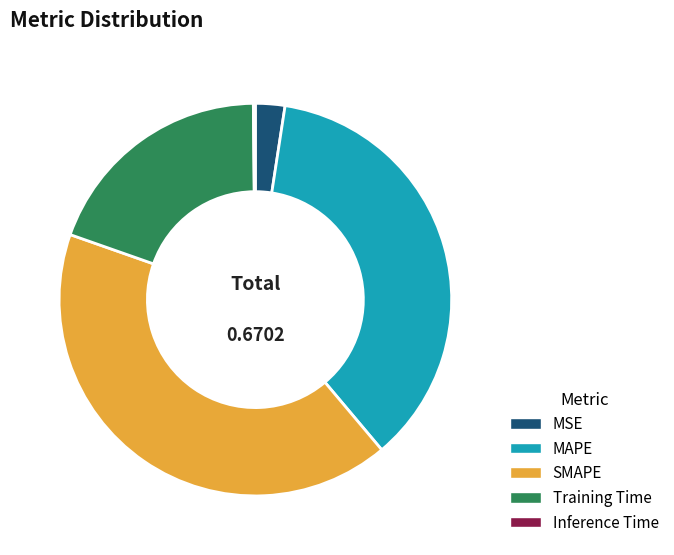

Is there a majority slice in this chart?

No